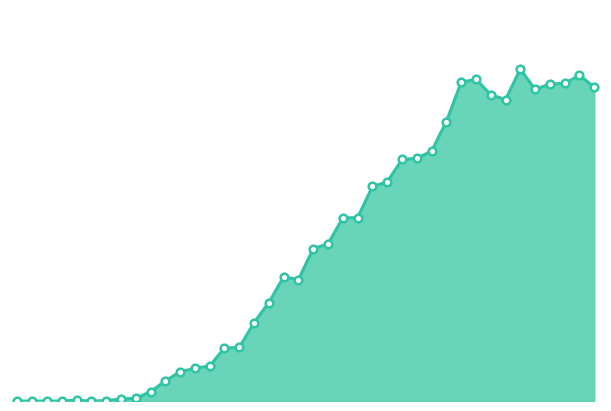

Where is the first local maximum?

2017-05-31